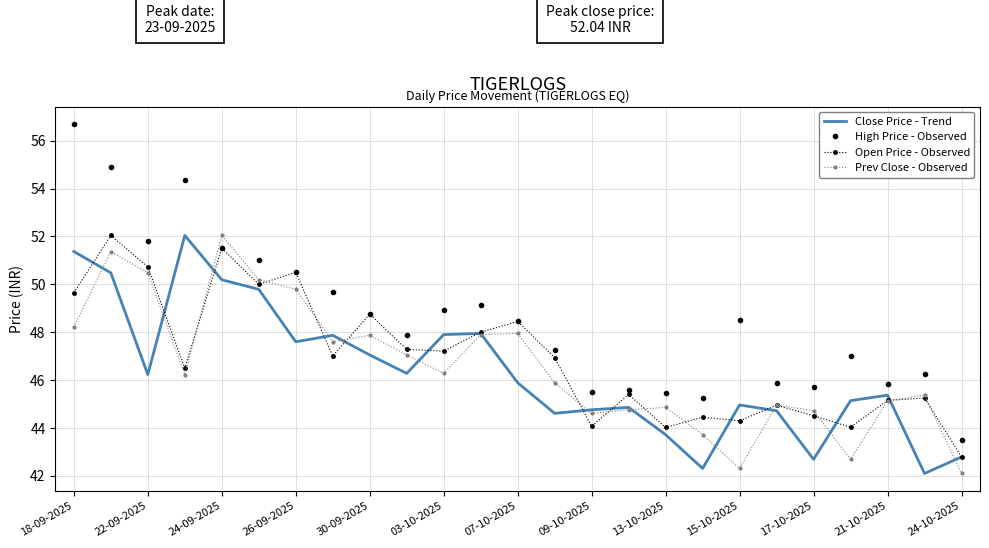

True or false: Prev Close - Observed and Open Price - Observed intersect in this chart.

True